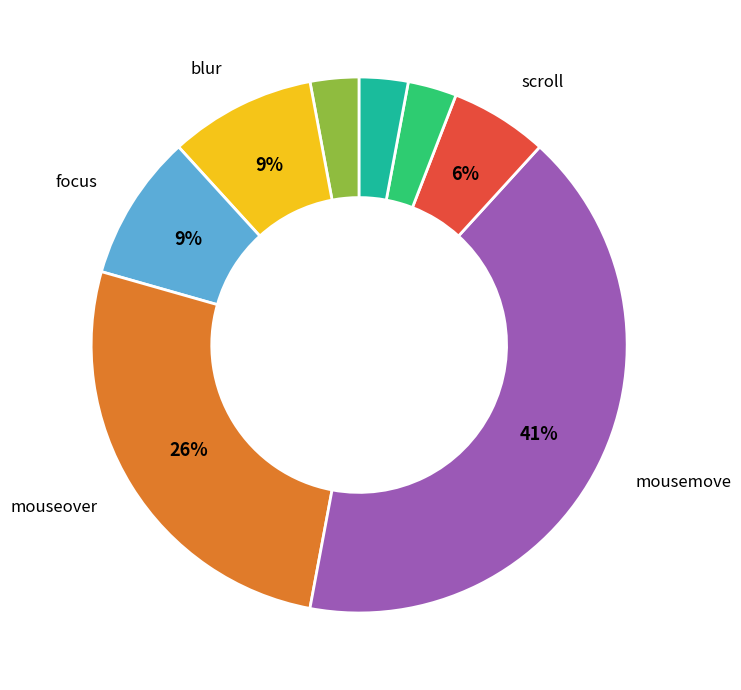

Does any single category account for the majority?

No